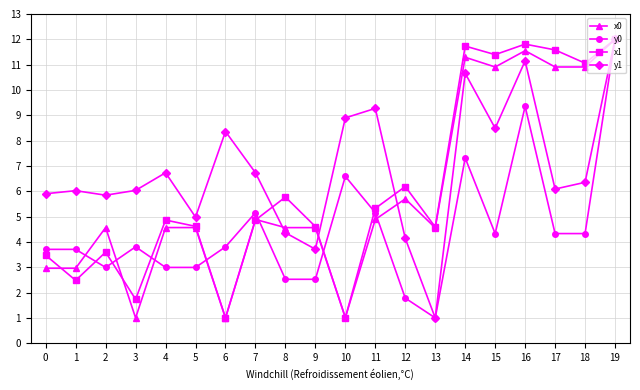

Is it true that y1 equals 5.0 at 5?

True